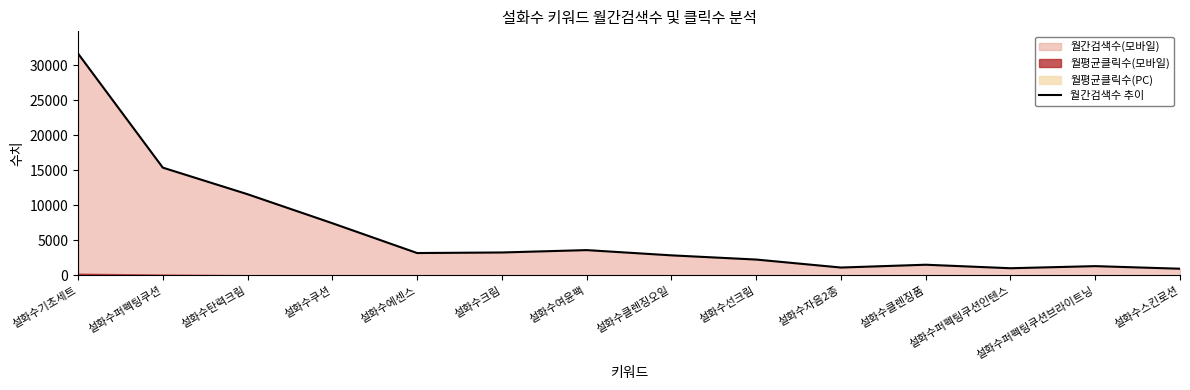

What is the difference between the second highest and second lowest values?

14370